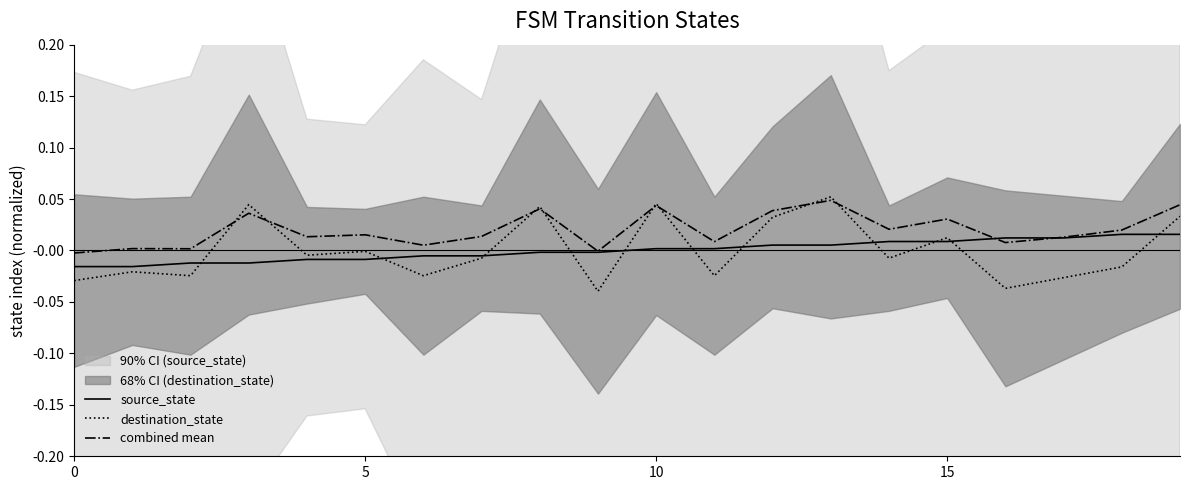

What is the difference between the maximum and minimum values in the destination_state series?

0.1